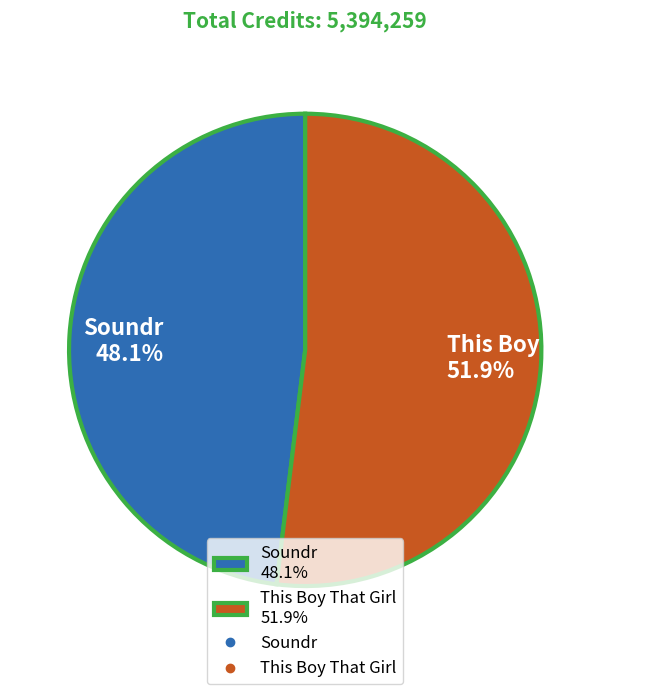

To the nearest percent, what is the difference between the This Boy That Girl and Soundr slice percentages?

4%